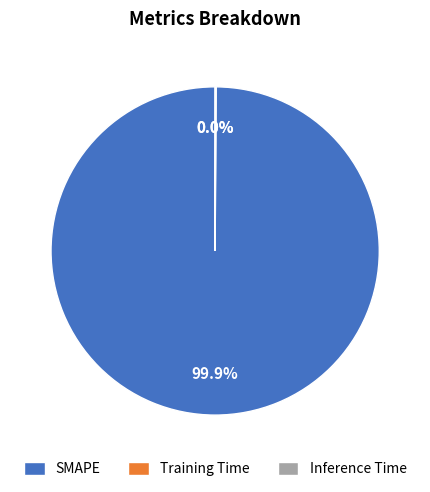

To the nearest percent, what percentage of the pie is SMAPE?

100%